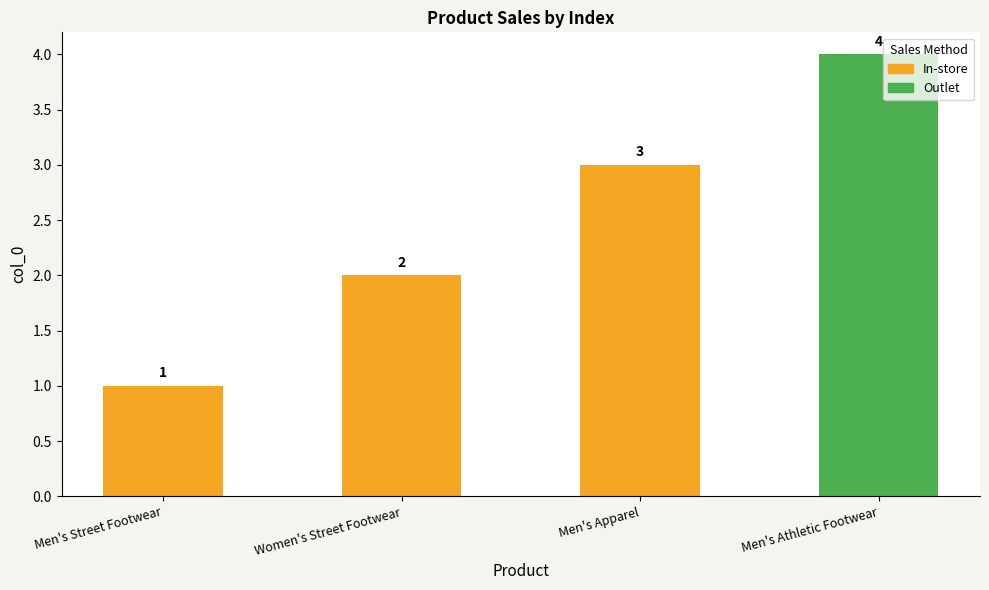

Between Women's Street Footwear and Men's Apparel, which is larger?

Men's Apparel